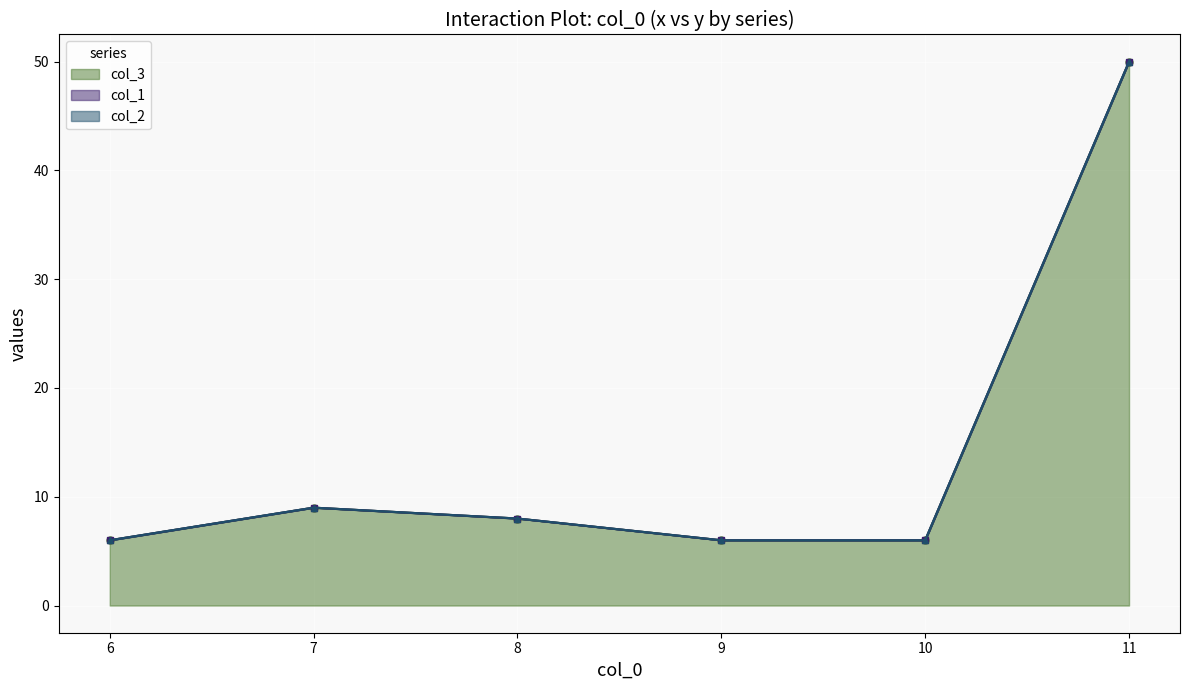

How many interior local peaks does the col_3 series have?

1